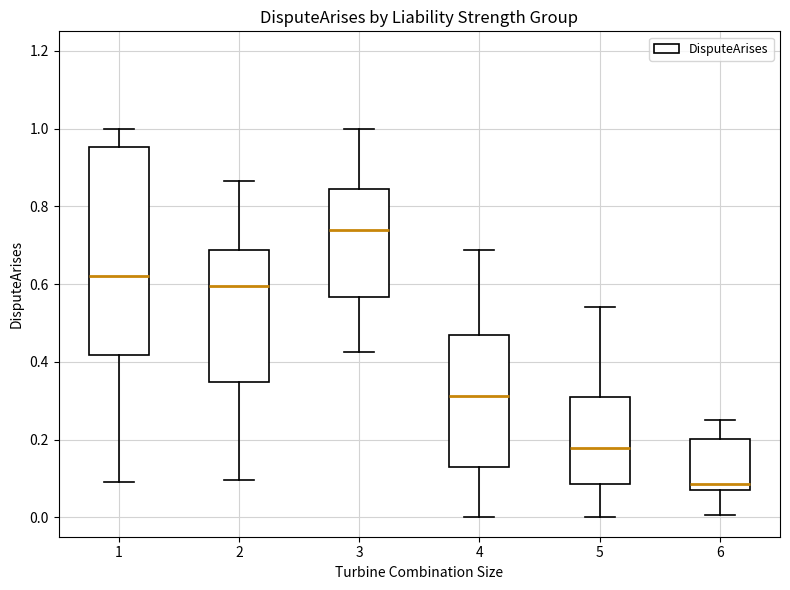

Reading left to right, read every box against the y-axis: the position of its median line, the range the box covers, and the ends of its whiskers. The values are not printed on the chart, so give them approximately, as read against the axis.

1: median 0.62, box 0.42 to 0.96, whiskers 0.10 to 1.00
2: median 0.60, box 0.34 to 0.68, whiskers 0.10 to 0.86
3: median 0.74, box 0.56 to 0.84, whiskers 0.42 to 1.00
4: median 0.32, box 0.12 to 0.46, whiskers 0.00 to 0.68
5: median 0.18, box 0.08 to 0.32, whiskers 0.00 to 0.54
6: median 0.08 (just above the box's lower edge), box 0.08 to 0.20, whiskers 0.00 to 0.26